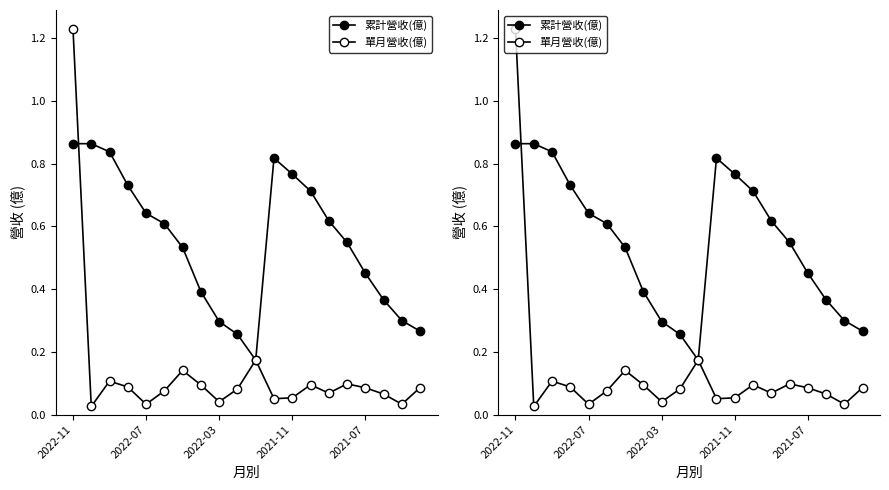

What is the approximate value of 單月營收(億) at 6?

0.1